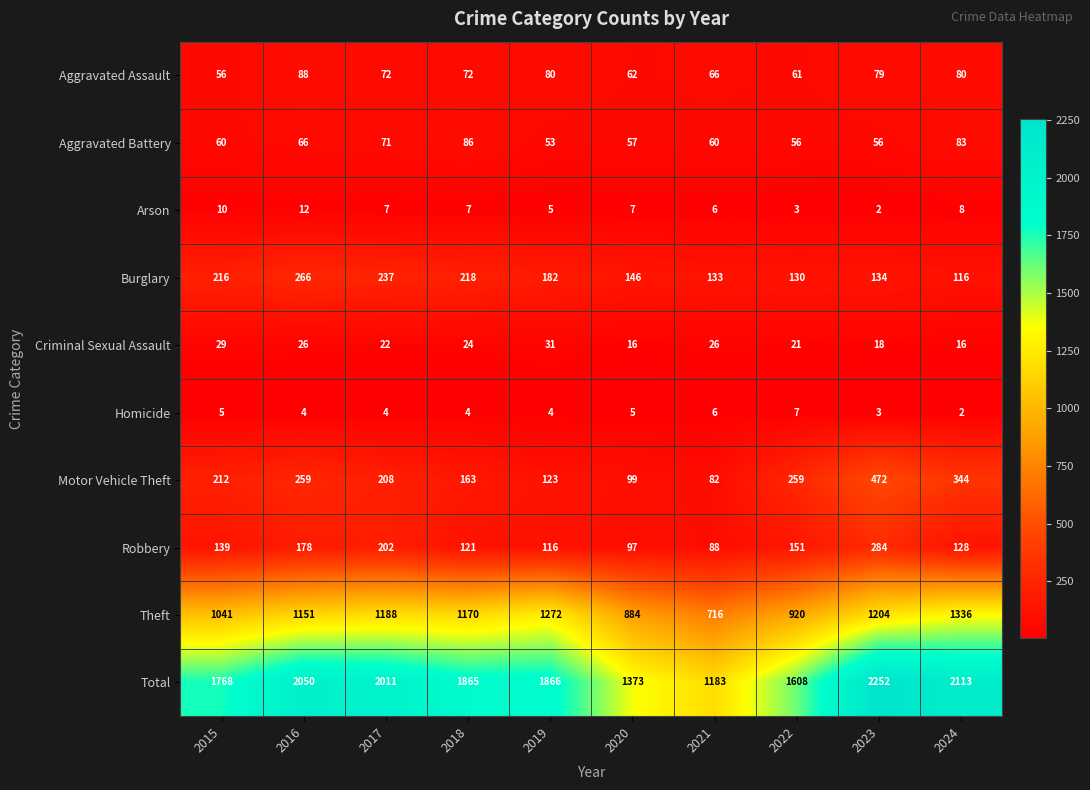

What is the approximate value of Burglary at 2023, to the nearest 50?

150